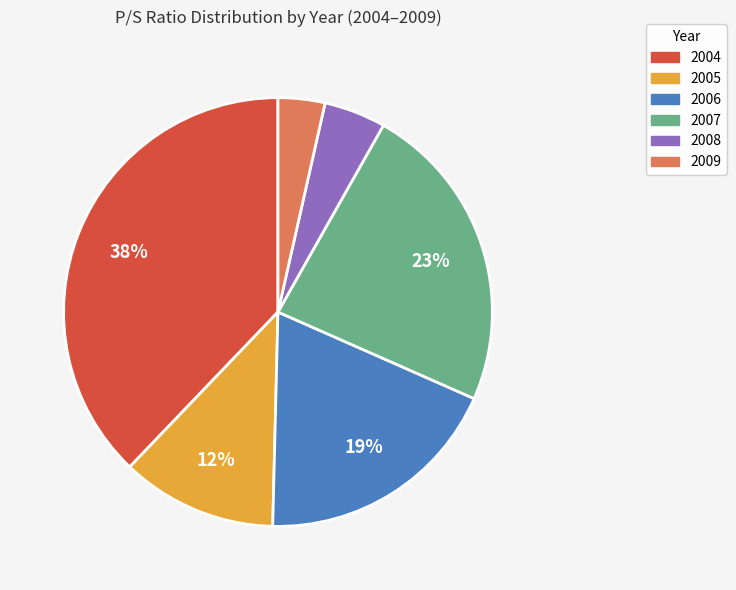

What is the smallest slice in the pie chart?

2009